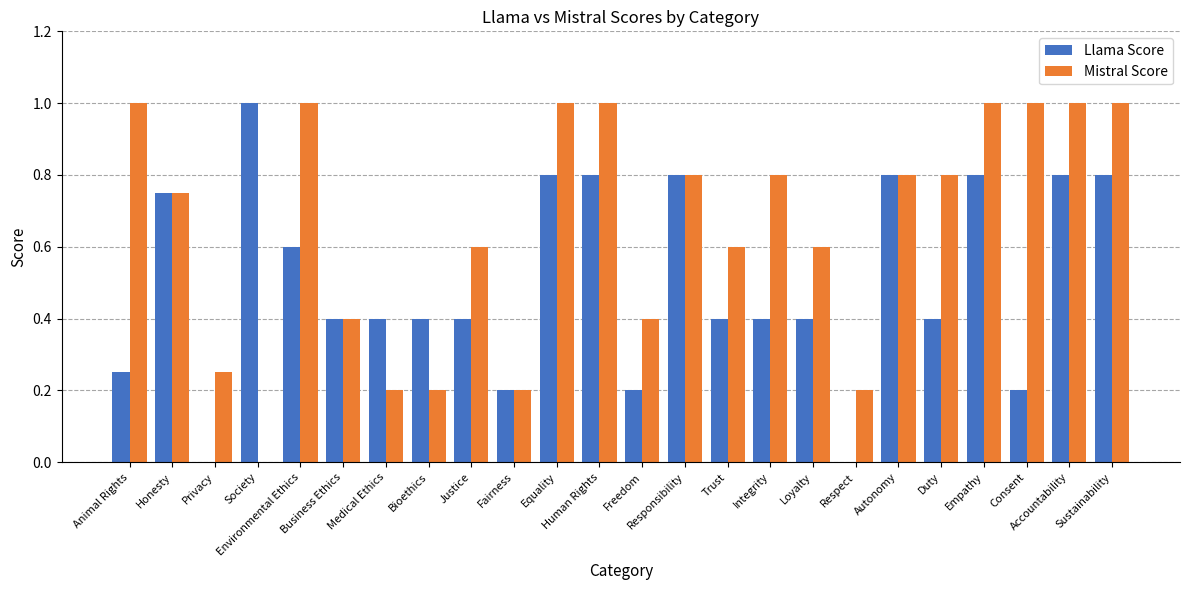

Which series has the largest total across all categories?

Mistral Score